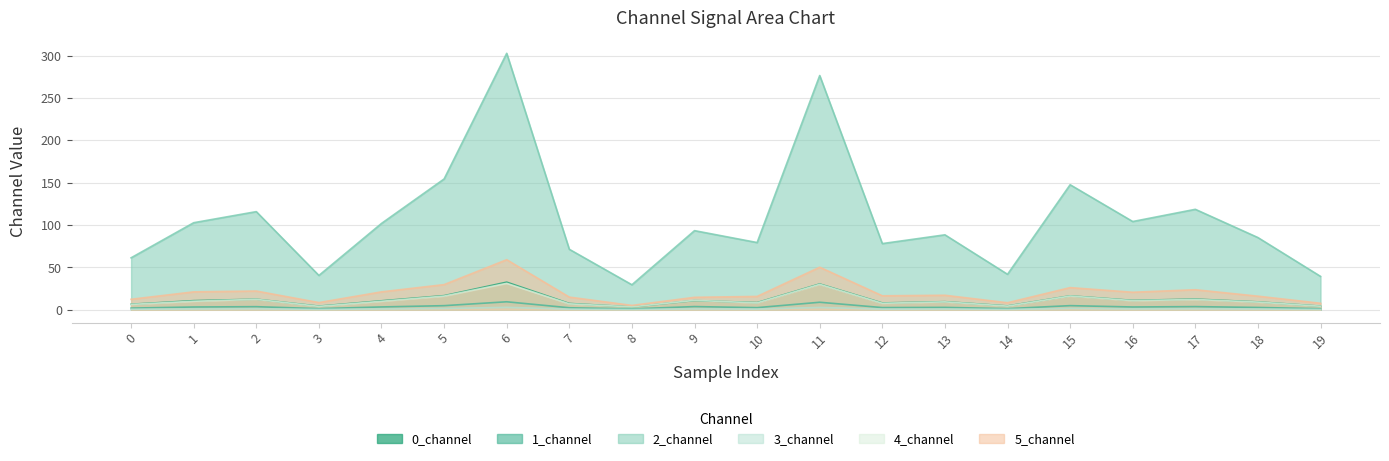

What is the value of the 3_channel point at the 12th from the left?

2.7